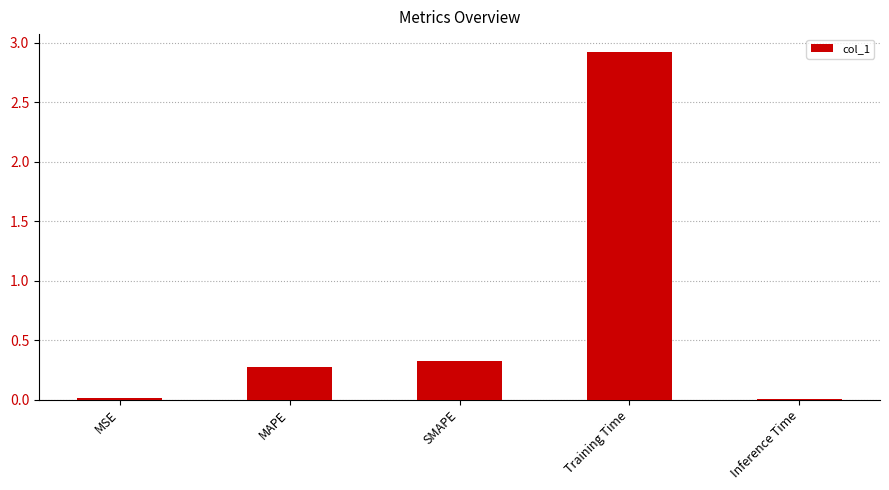

Where is the data nearest to the value 1?

SMAPE